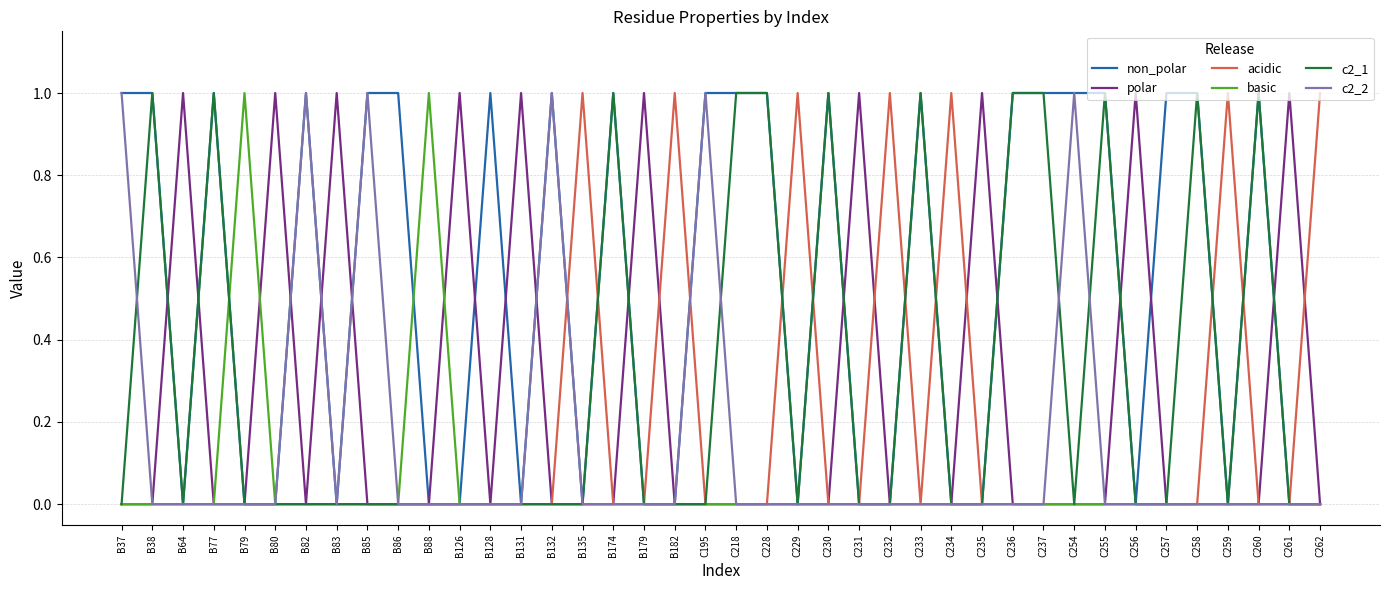

The acidic series shows 0 at C257. True or false?

True